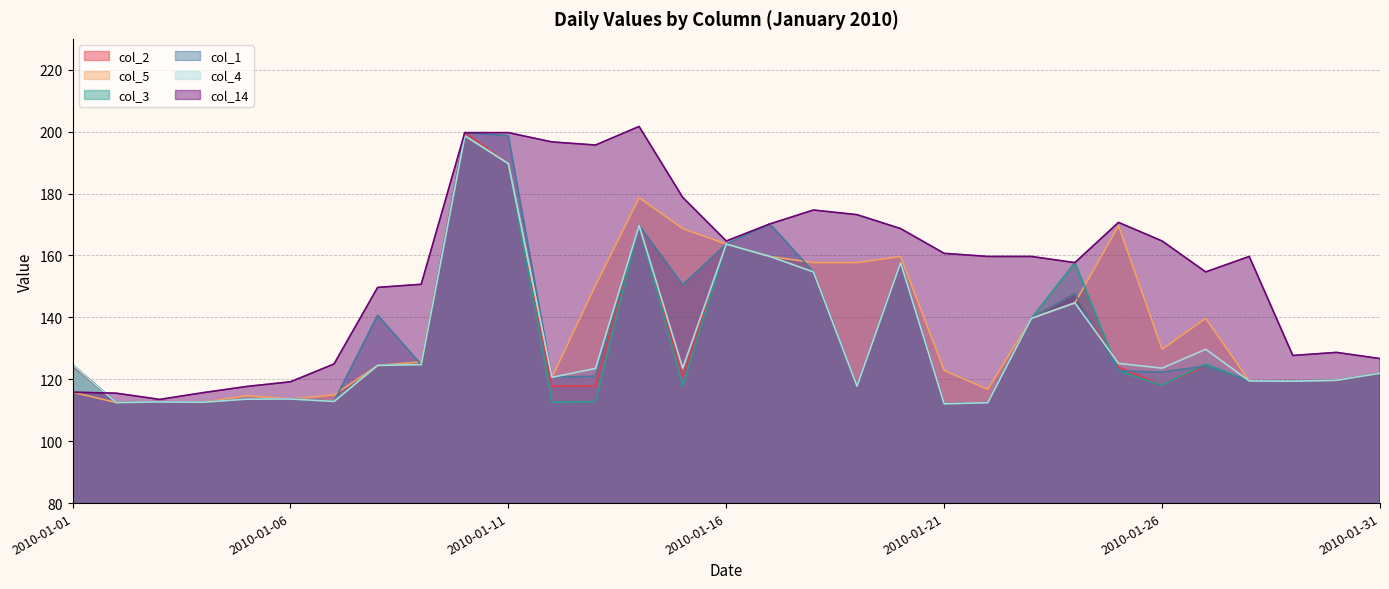

What is the difference between the col_4 values at 2010-01-20 and 2010-01-25?

32.5